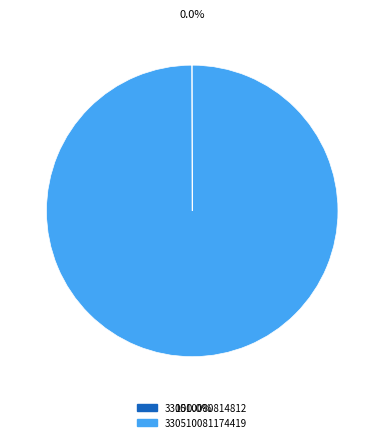

Is 330510081174419 the majority of the pie?

Yes